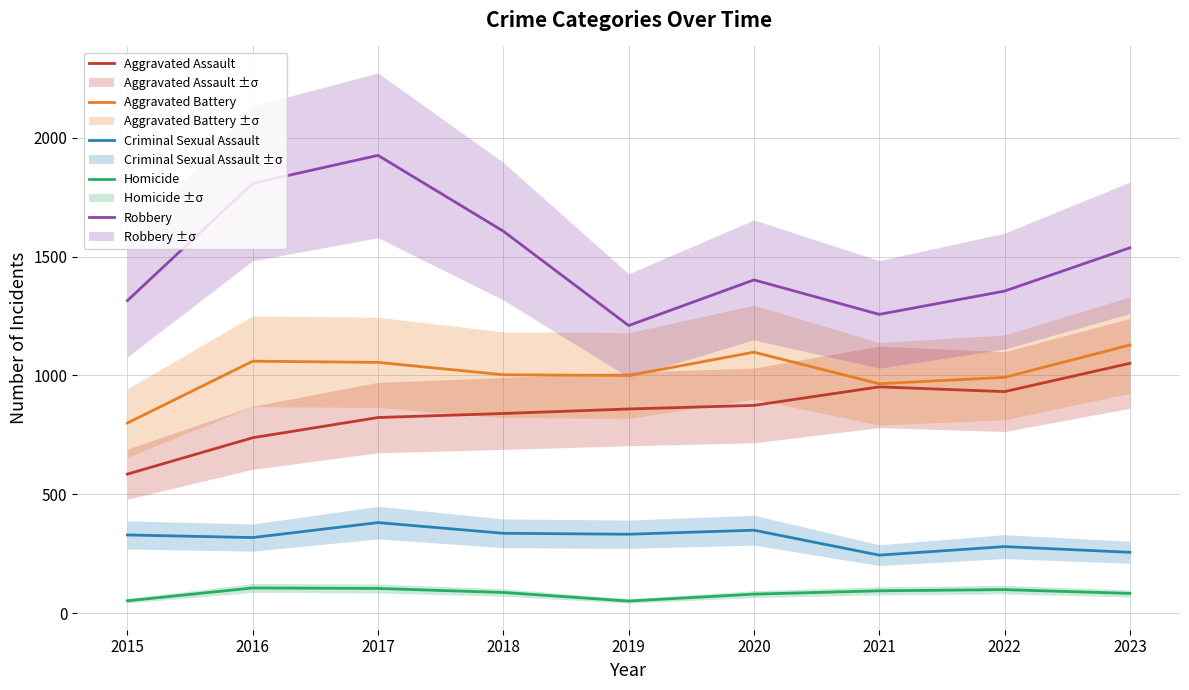

At 2017, list the series in order from smallest to largest.

Homicide, Criminal Sexual Assault, Aggravated Assault, Aggravated Battery, Robbery